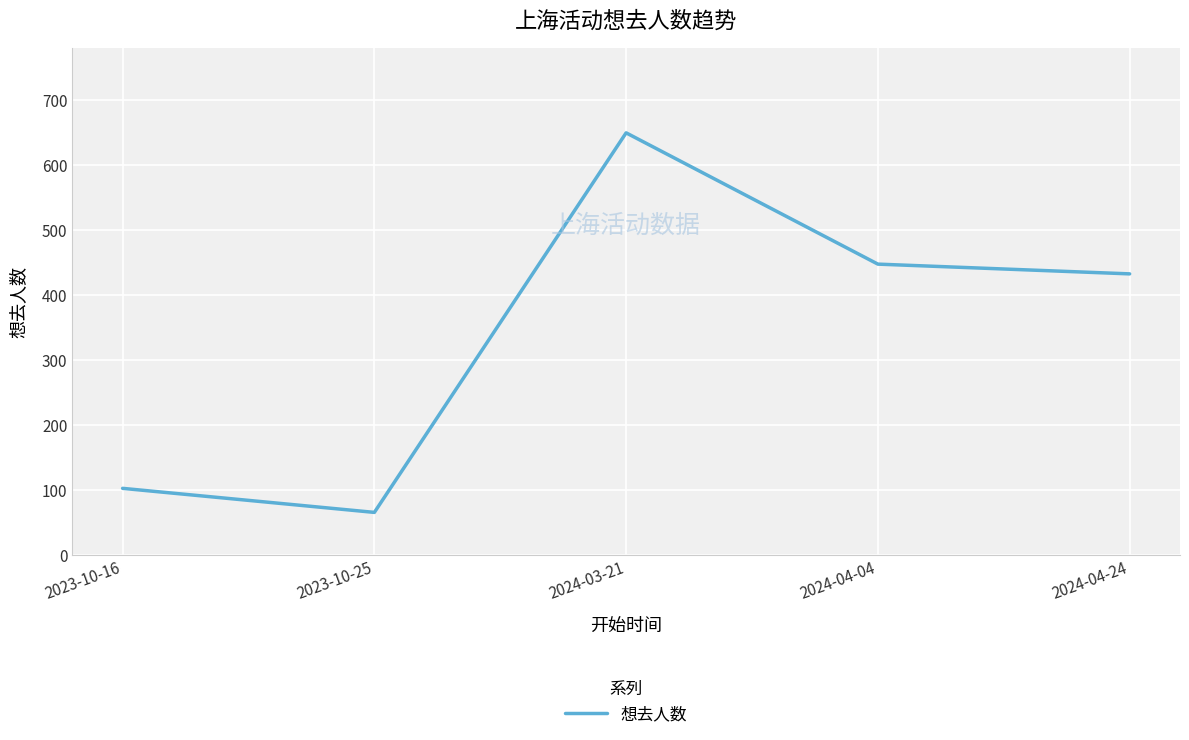

How many values are below 432?

2